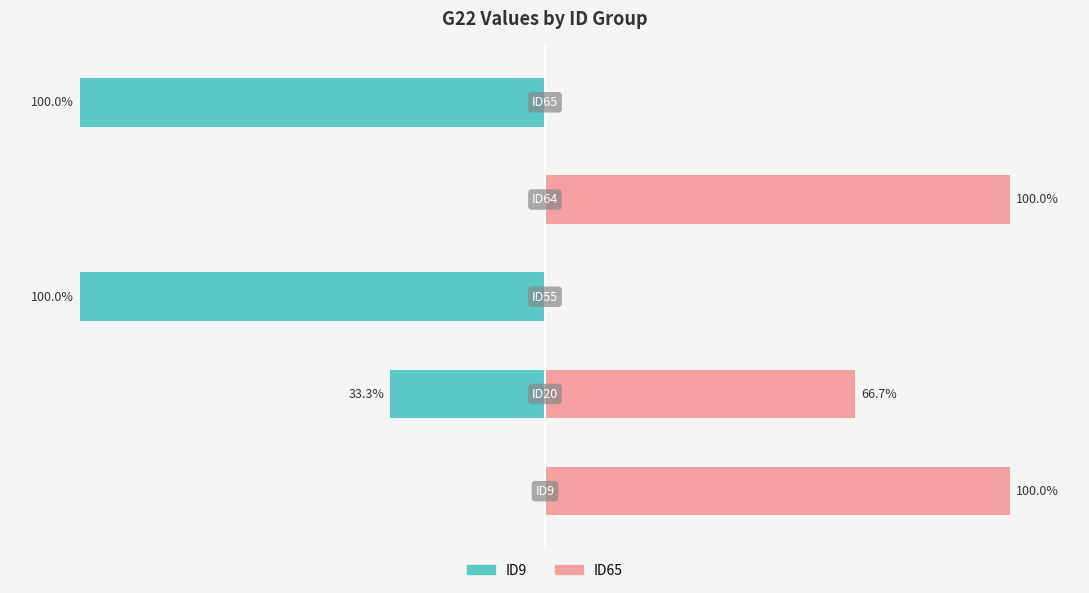

What is the total value across all series at 3?

100.0